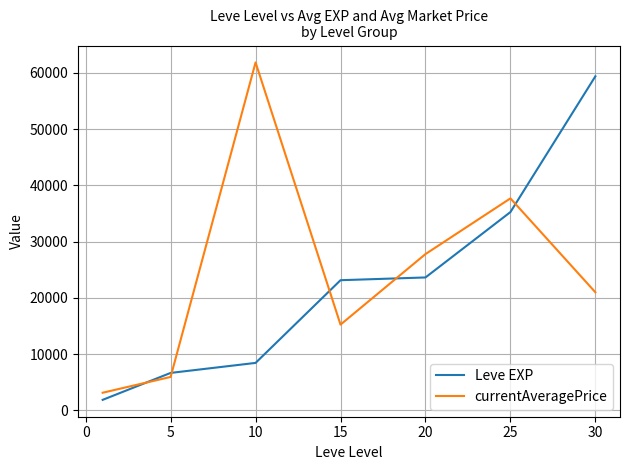

What is the lowest value of the currentAveragePrice series?

3131.3